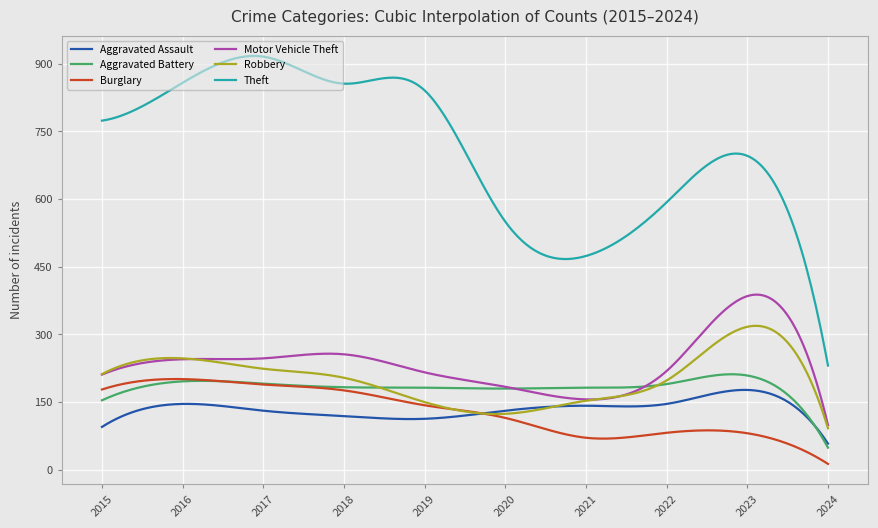

True or false: Theft and Aggravated Assault intersect in this chart.

False